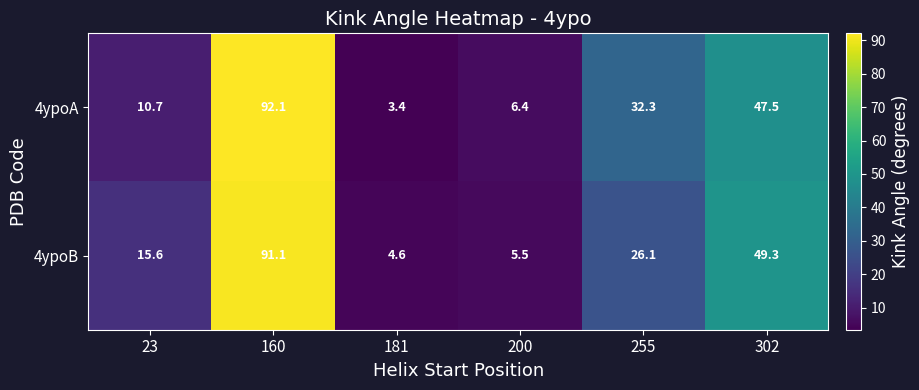

Reading left to right, what are all the values shown in this chart?

4ypoA: 10.7	92.1	3.4	6.4	32.3	47.5
4ypoB: 15.6	91.1	4.6	5.5	26.1	49.3